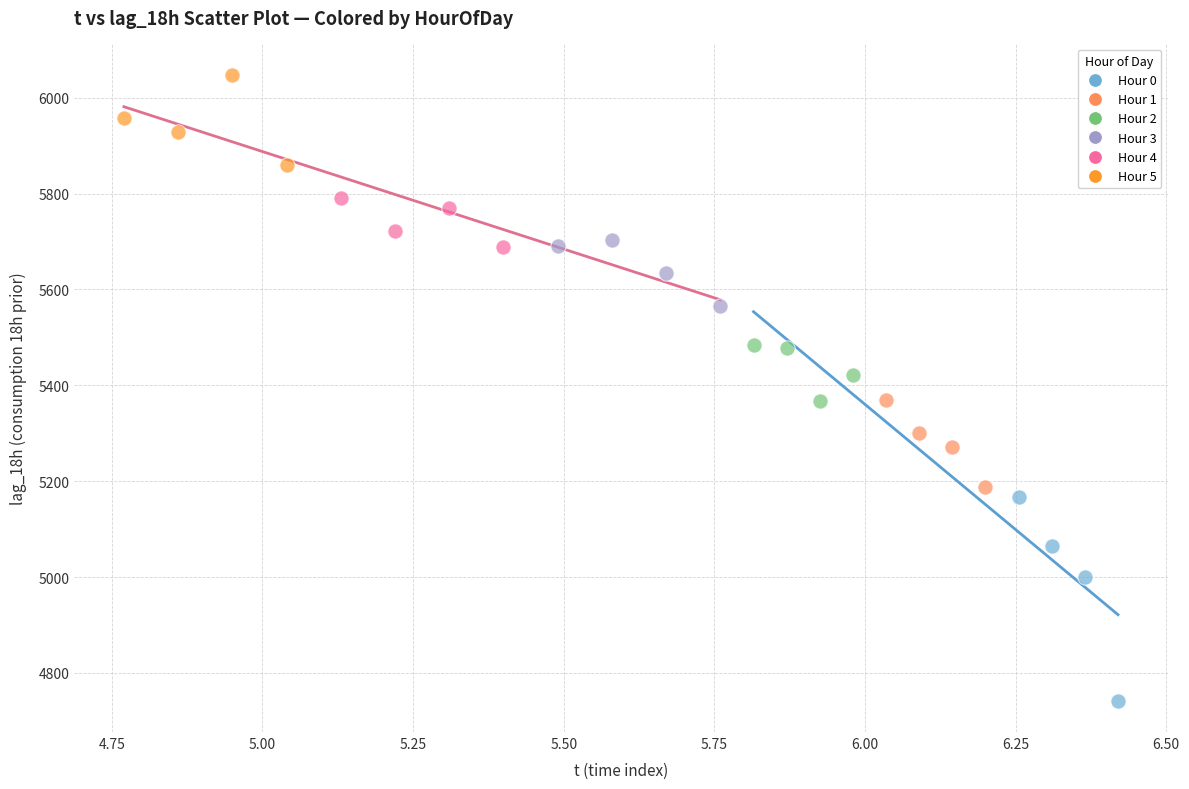

Which series has the largest Y range (max minus min)?

Hour 0